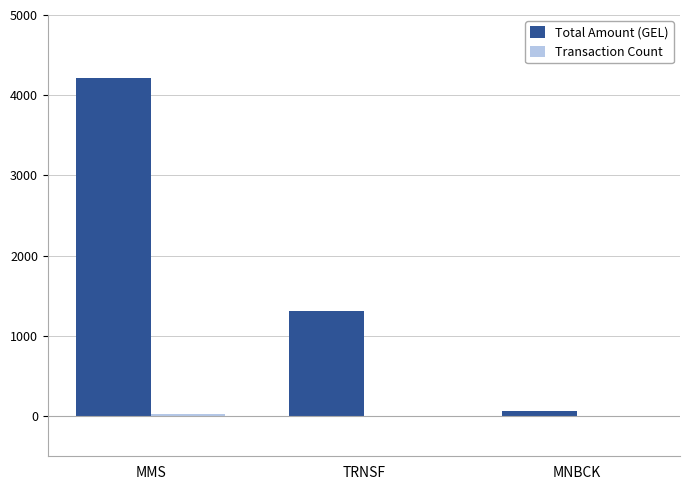

Between MMS and TRNSF, which series saw the biggest shift?

Total Amount (GEL)